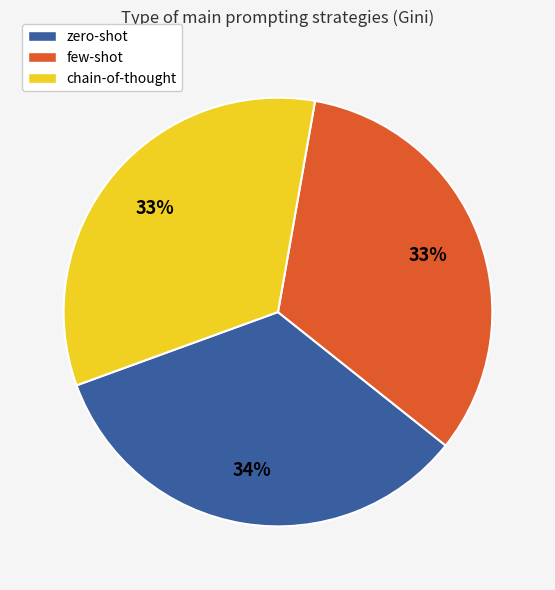

True or false: zero-shot accounts for 34% of the total.

True